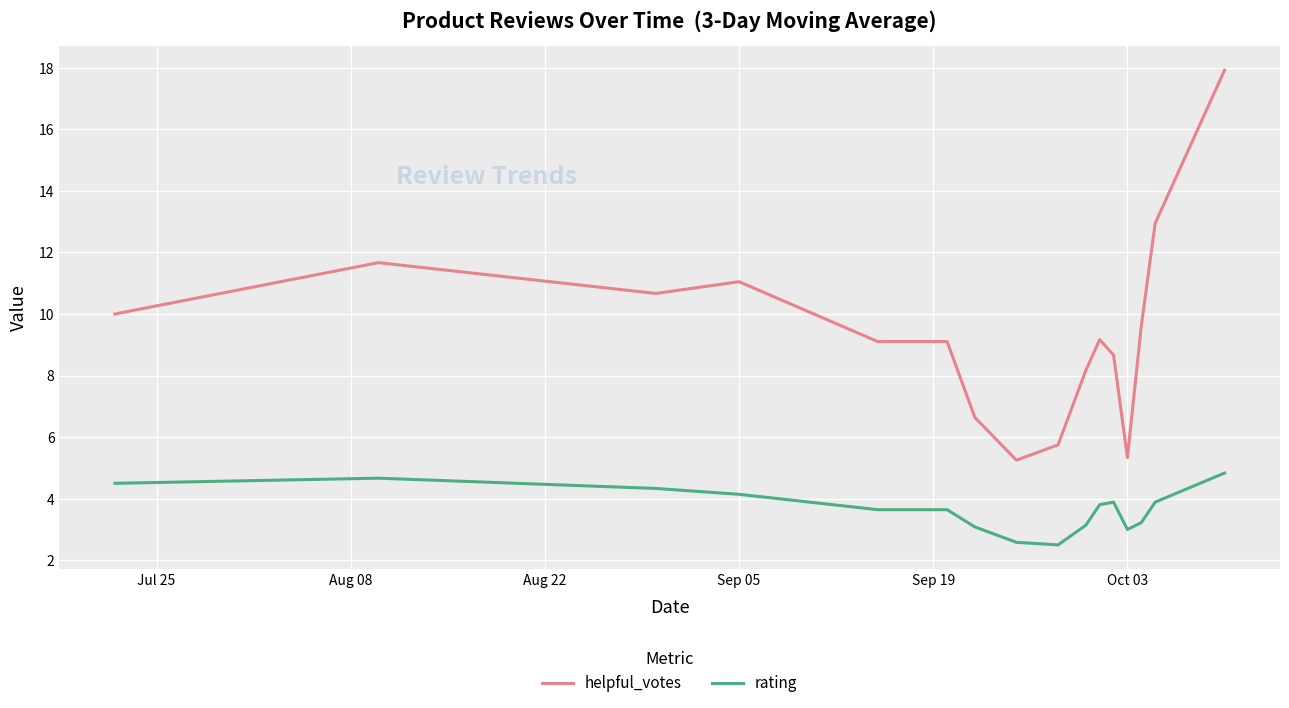

What is the difference between the maximum and minimum values in the helpful_votes series?

12.7